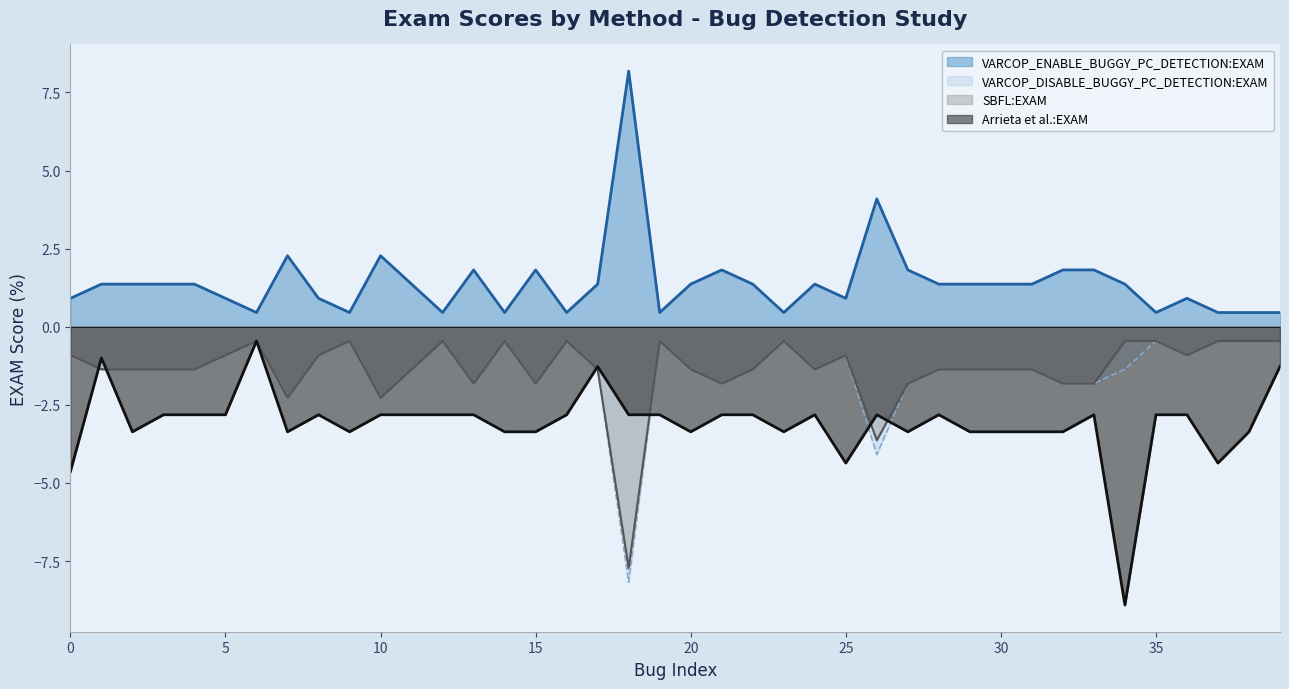

Which series has the largest total across all categories?

VARCOP_ENABLE_BUGGY_PC_DETECTION:EXAM